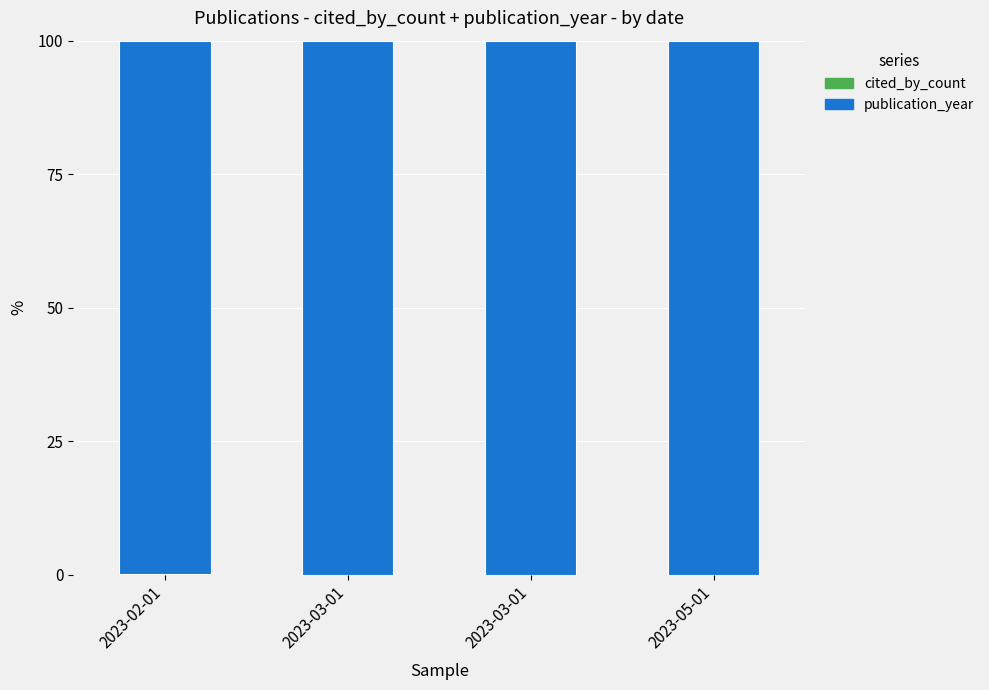

List the series in order of their overall mean, highest first.

publication_year, cited_by_count